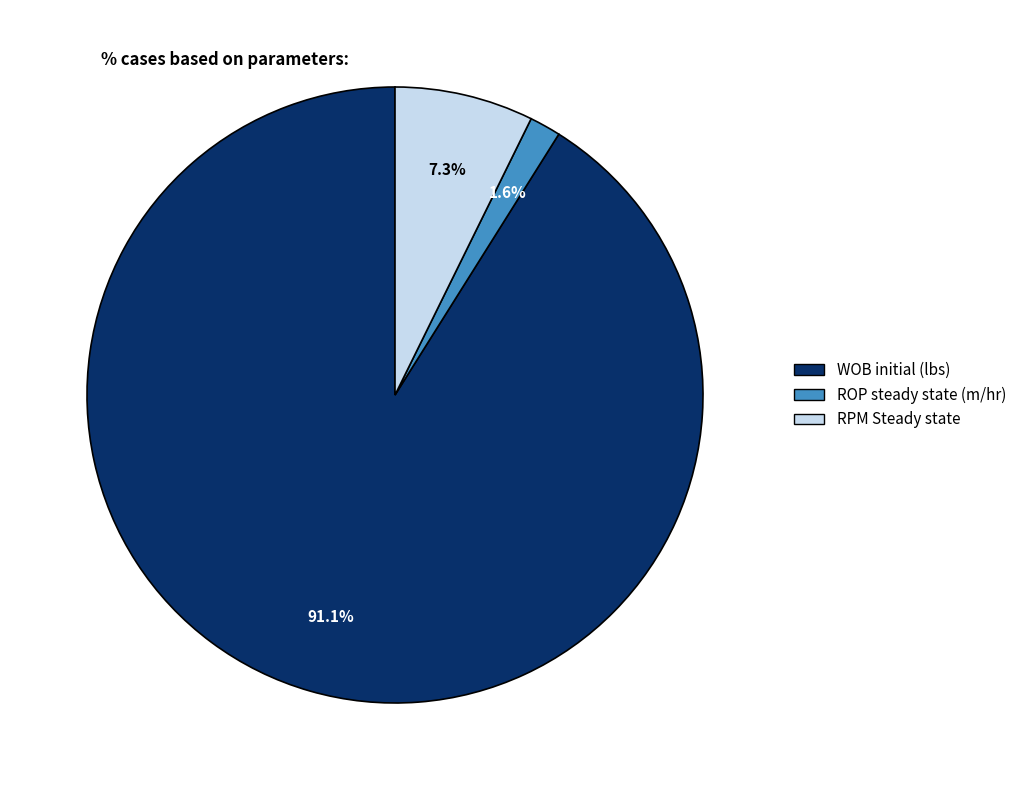

True or false: WOB initial (lbs) accounts for 91% of the total.

True